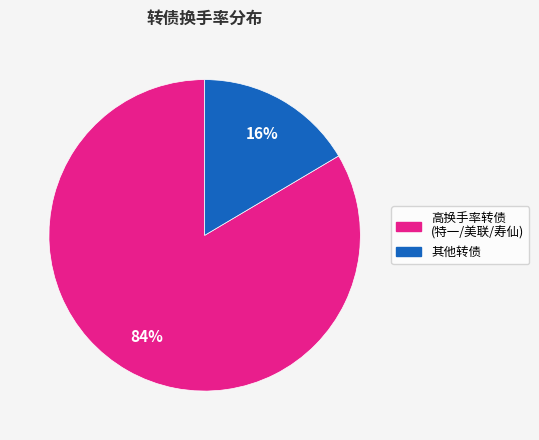

Is there any slice that represents more than half of the pie?

Yes